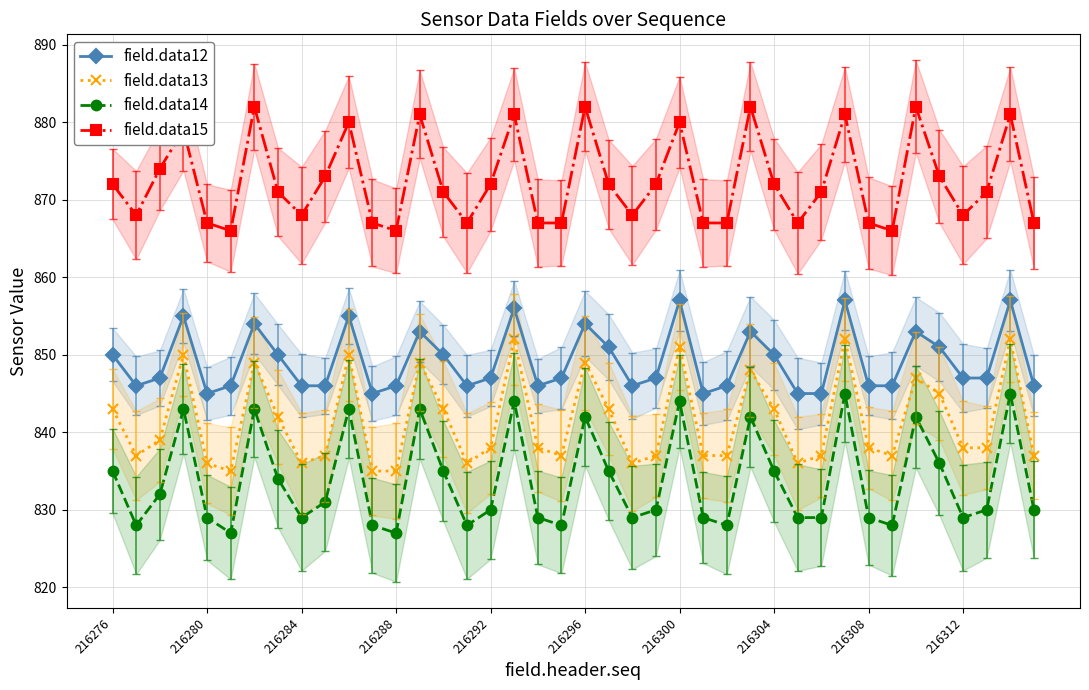

At which category is the sum across all series the highest?

31